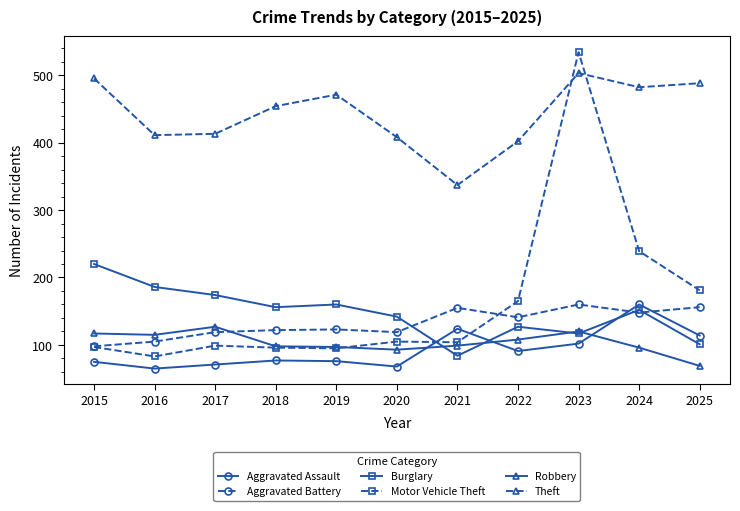

At which label is Aggravated Battery closest to 129?

2019